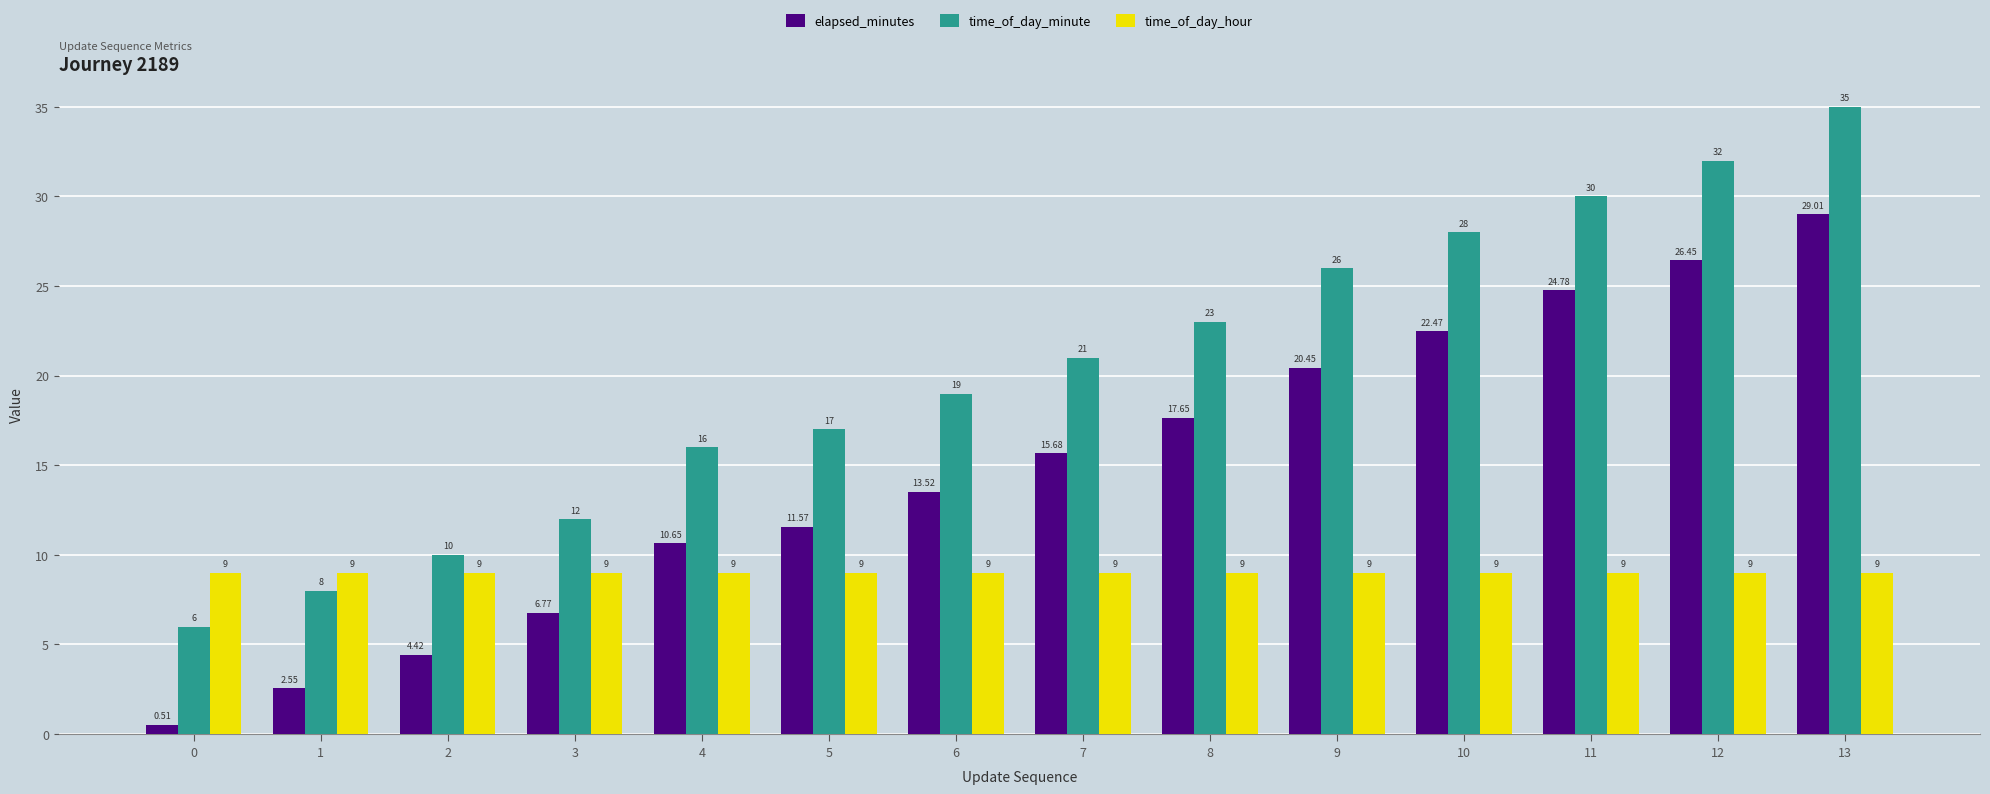

What is the maximum value for time_of_day_minute?

35.0